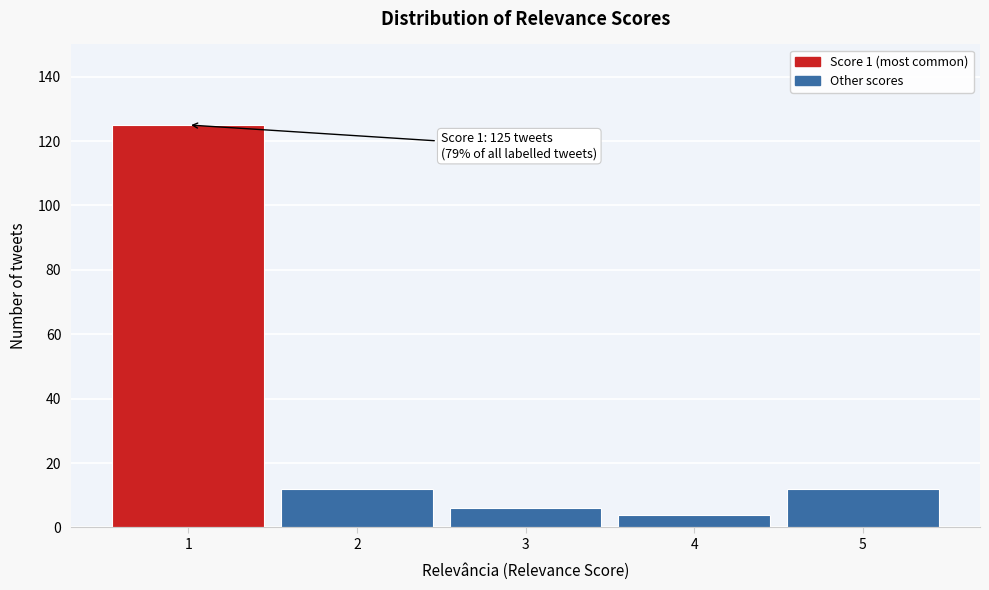

Reading right to left, transcribe all the data shown in this chart.

5=12	4=4	3=6	2=12	1=125